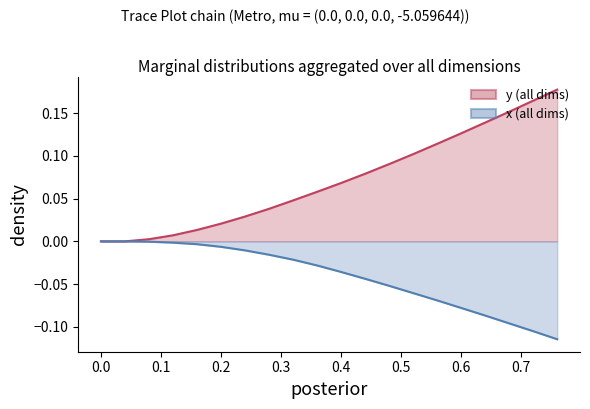

What is the difference between the maximum and minimum values in the y series?

0.2